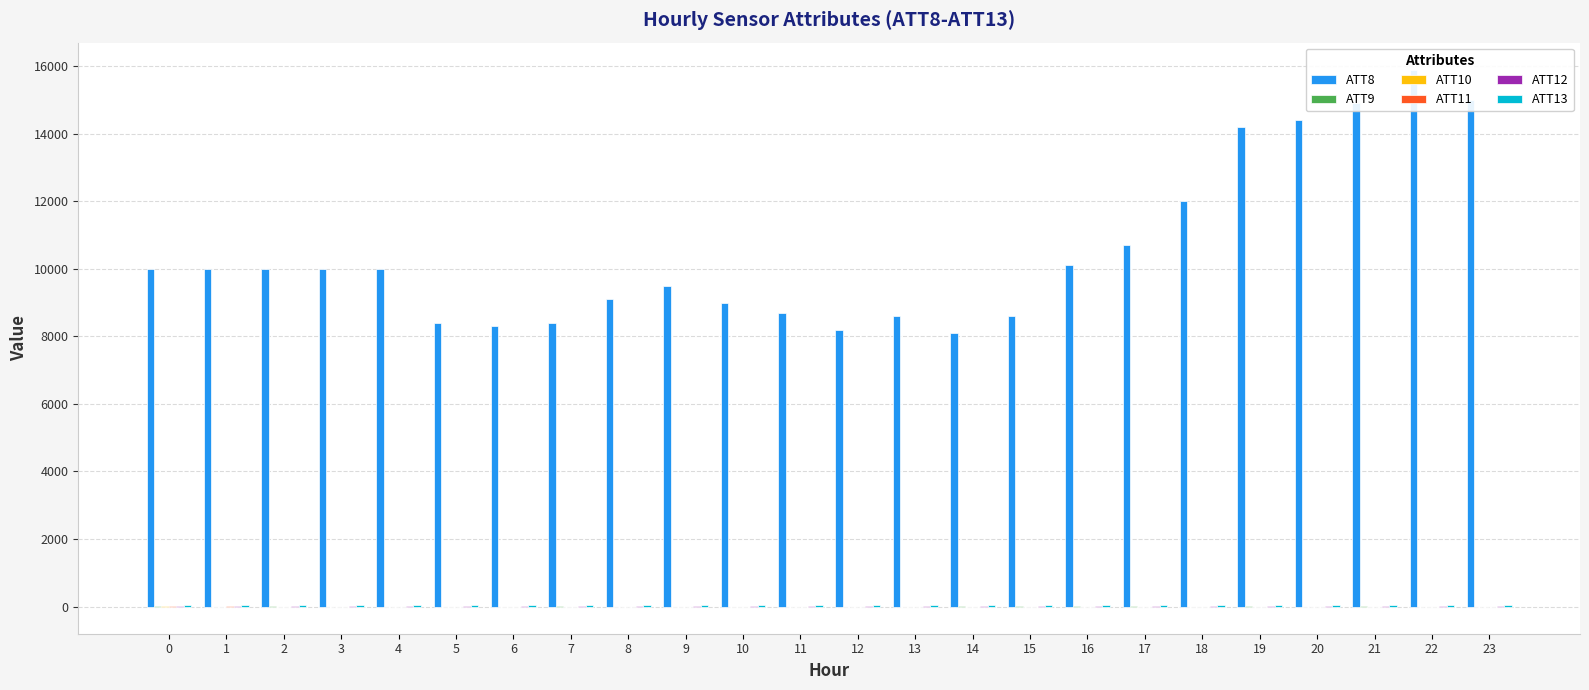

Reading right to left, transcribe all the data shown in this chart.

ATT8: 23=15000.0	22=15900.0	21=14900.0	20=14400.0	19=14200.0	18=12000.0	17=10700.0	16=10100.0	15=8600.0	14=8100.0	13=8600.0	12=8200.0	11=8700.0	10=9000.0	9=9500.0	8=9100.0	7=8400.0	6=8300.0	5=8400.0	4=10000.0	3=10000.0	2=10000.0	1=10000.0	0=10000.0
ATT9: 23=-10.0	22=-10.0	21=15.0	20=-10.0	19=3.1	18=-3.8	17=1.2	16=9.6	15=20.8	14=2.6	13=-10.0	12=-10.0	11=-10.0	10=-10.0	9=-10.0	8=-10.0	7=5.1	6=-10.0	5=-10.0	4=-10.0	3=-10.0	2=20.2	1=-10.0	0=22.6
ATT10: 23=-10.0	22=-10.0	21=-10.0	20=-10.0	19=-10.0	18=-10.0	17=-10.0	16=-10.0	15=-10.0	14=-10.0	13=-10.0	12=-10.0	11=-10.0	10=-10.0	9=-10.0	8=-10.0	7=-10.0	6=-10.0	5=-10.0	4=-10.0	3=-10.0	2=-10.0	1=-5.0	0=19.4
ATT11: 23=-10.0	22=-10.0	21=-5.9	20=-10.0	19=-10.0	18=-2.1	17=-10.0	16=-10.0	15=-1.6	14=-10.0	13=-10.0	12=-10.0	11=-10.0	10=-10.0	9=-10.0	8=-10.0	7=-10.0	6=-10.0	5=-10.0	4=-10.0	3=-10.0	2=-10.0	1=0.8	0=18.1
ATT12: 23=3.7	22=4.8	21=3.6	20=5.3	19=6.3	18=6.5	17=7.4	16=7.8	15=5.9	14=5.9	13=7.0	12=7.0	11=8.3	10=8.7	9=9.8	8=6.3	7=4.7	6=4.4	5=5.3	4=5.7	3=5.6	2=5.1	1=6.5	0=6.4
ATT13: 23=45.6	22=45.8	21=43.4	20=43.0	19=43.4	18=42.1	17=43.3	16=44.4	15=45.6	14=44.1	13=43.9	12=43.0	11=41.1	10=38.6	9=37.8	8=38.9	7=38.8	6=38.8	5=36.0	4=37.6	3=36.8	2=35.2	1=37.4	0=40.2